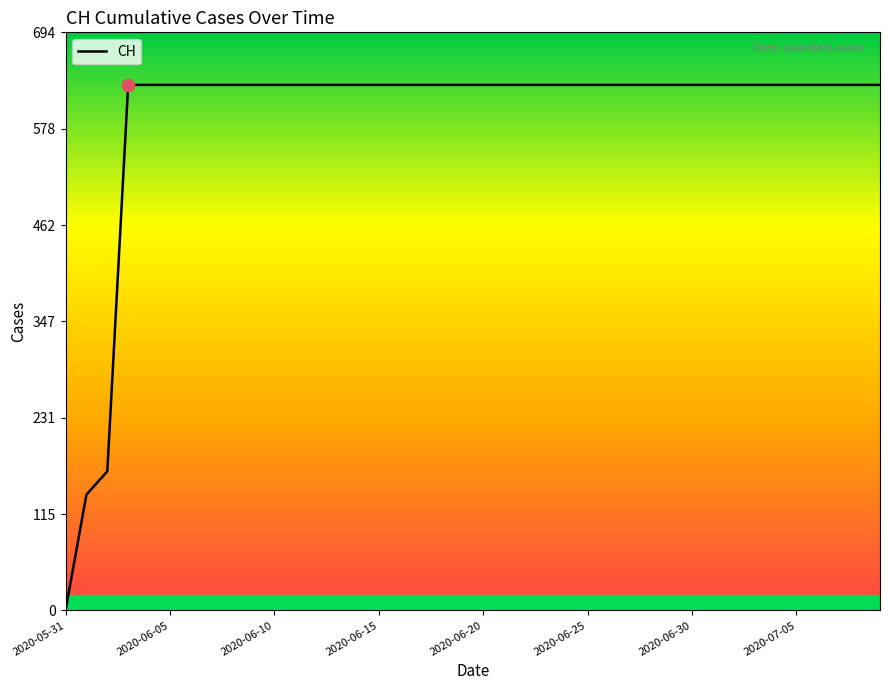

What is the greatest value displayed?

631